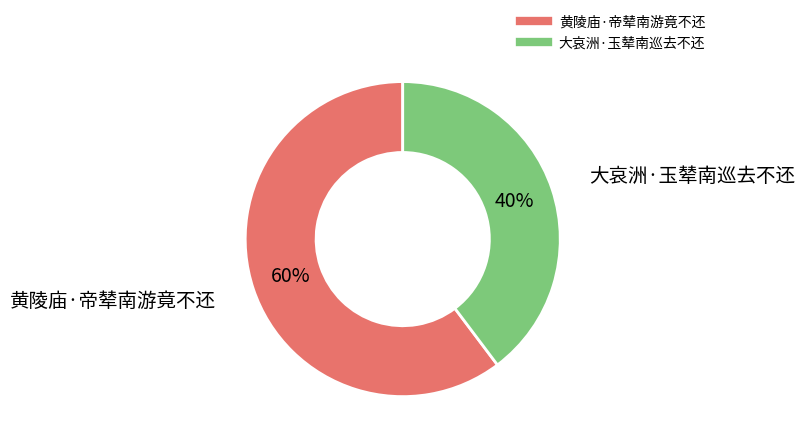

How many slices are in this pie chart?

2